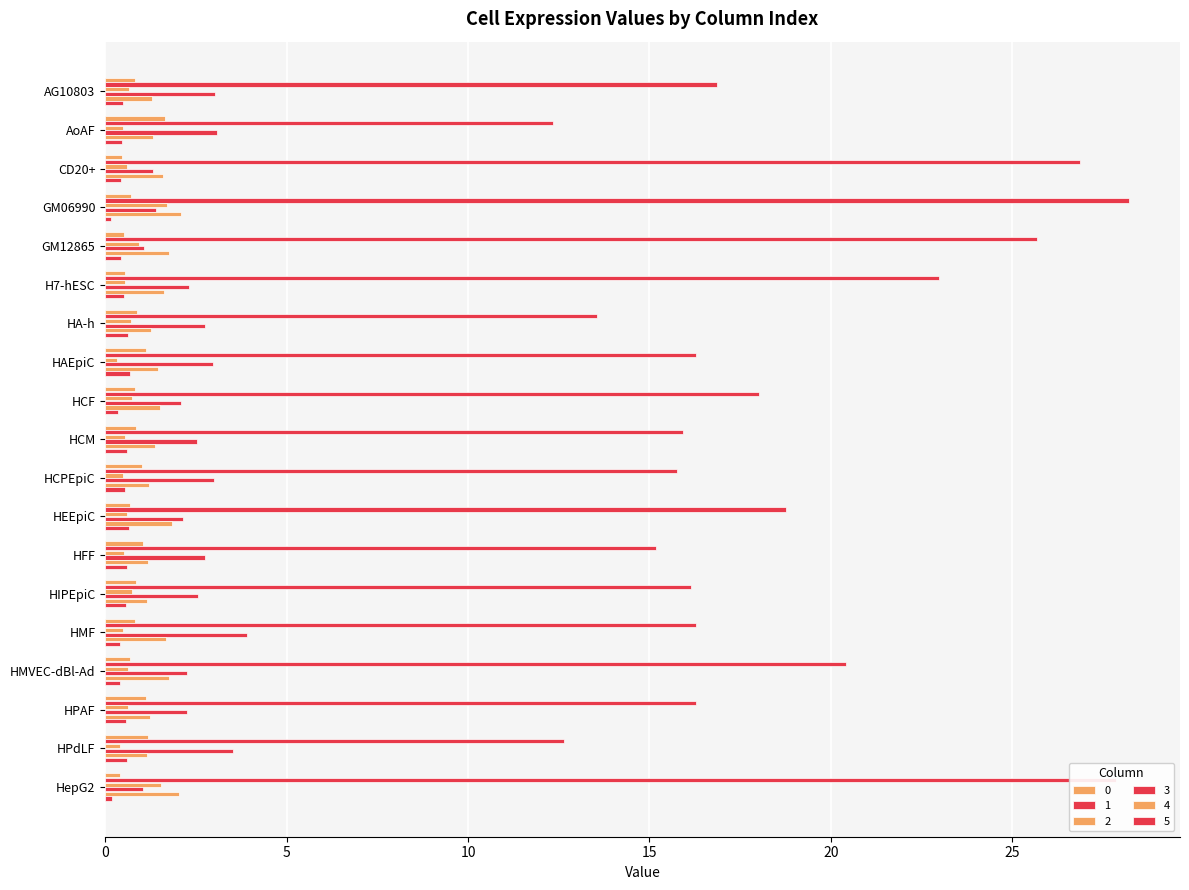

At which label does 3 reach its minimum?

HepG2